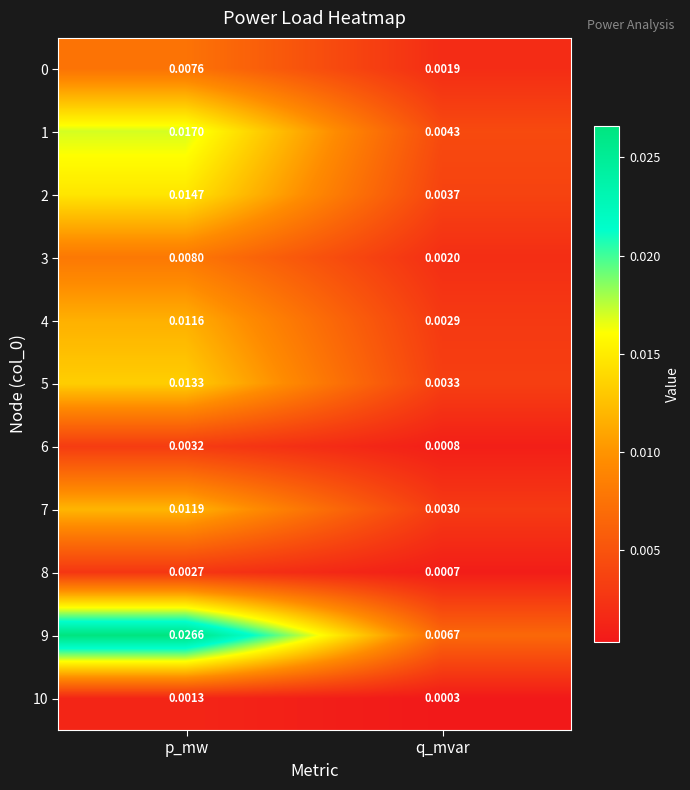

Is the value of 8 at p_mw greater than the value of 3 at p_mw?

No